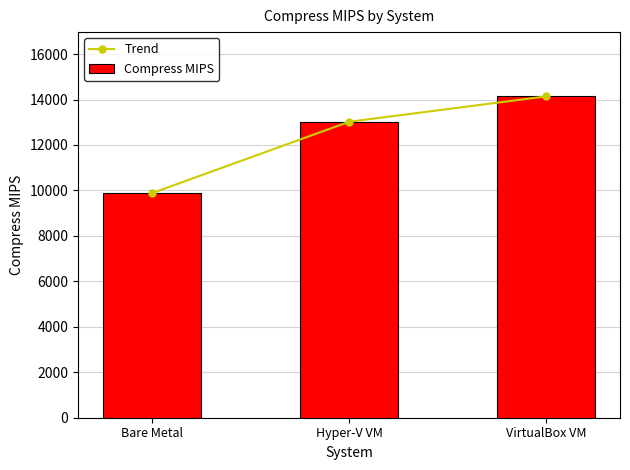

Between Bare Metal and VirtualBox VM, which series saw the biggest shift?

Trend